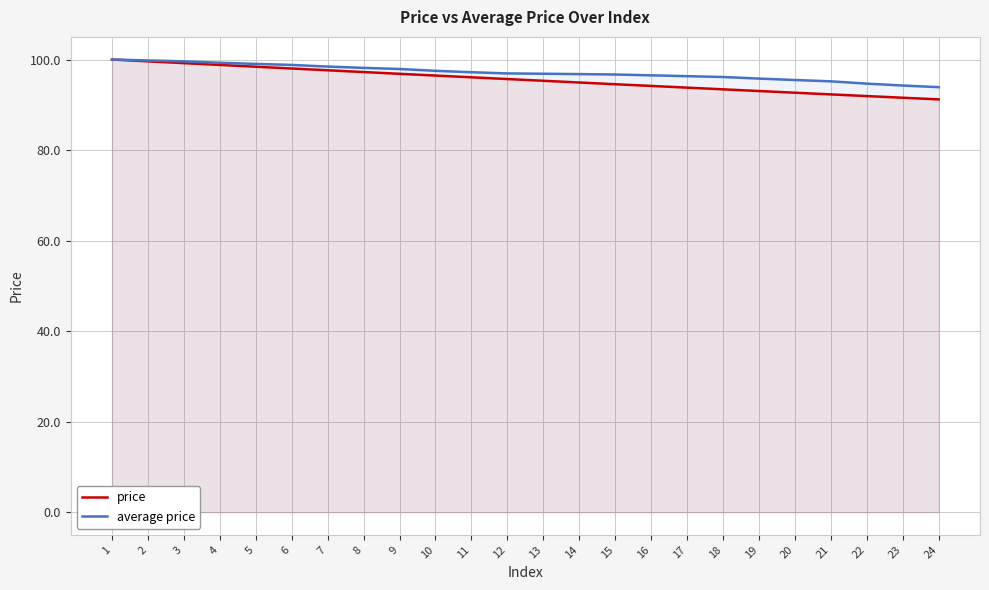

True or false: average price has a value of 96.7 at 15.

True